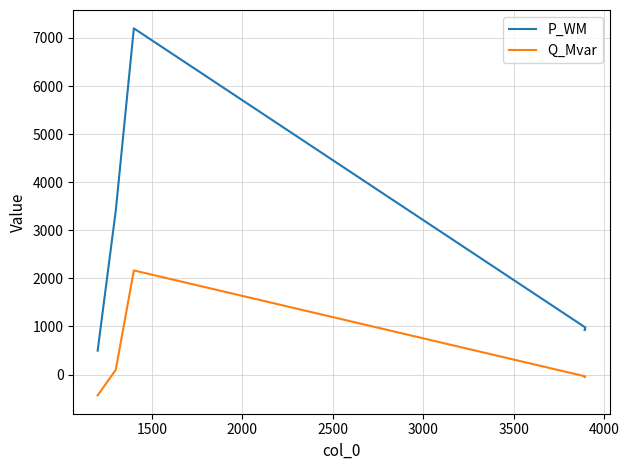

Which series has the widest spread of values?

P_WM